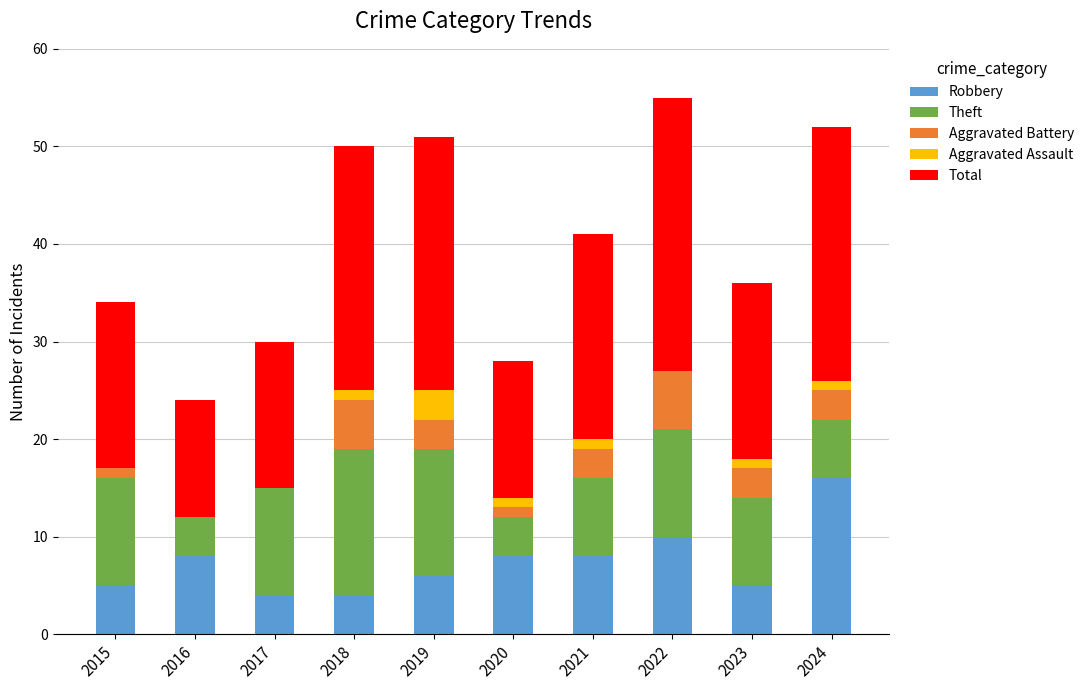

What is the maximum value for Robbery?

16